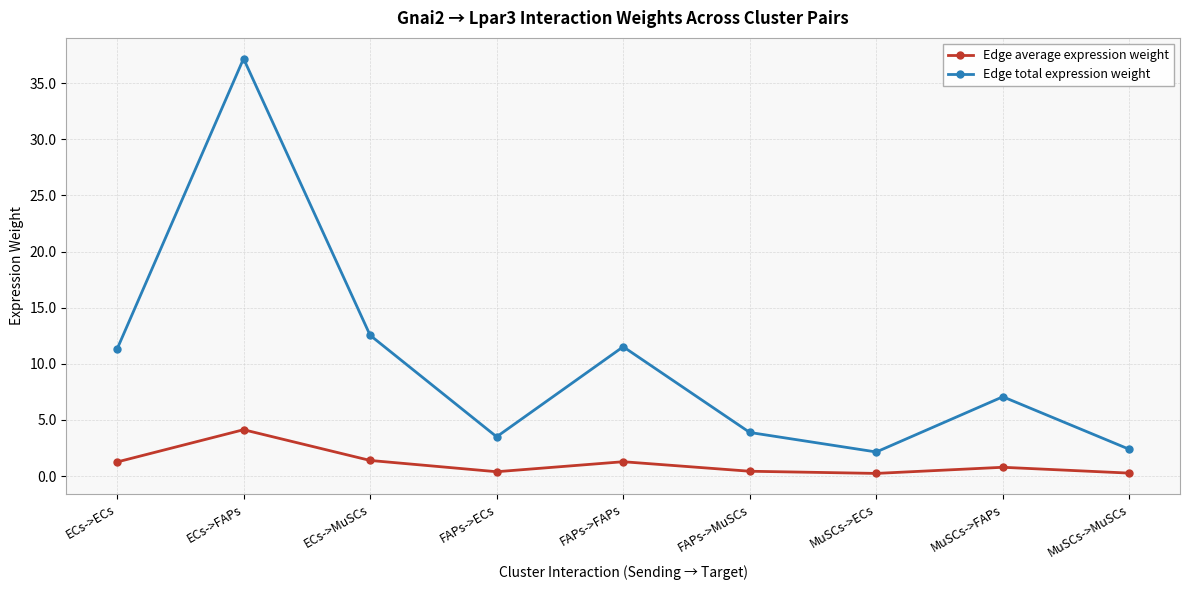

Is this an area chart (filled region under the line)?

No